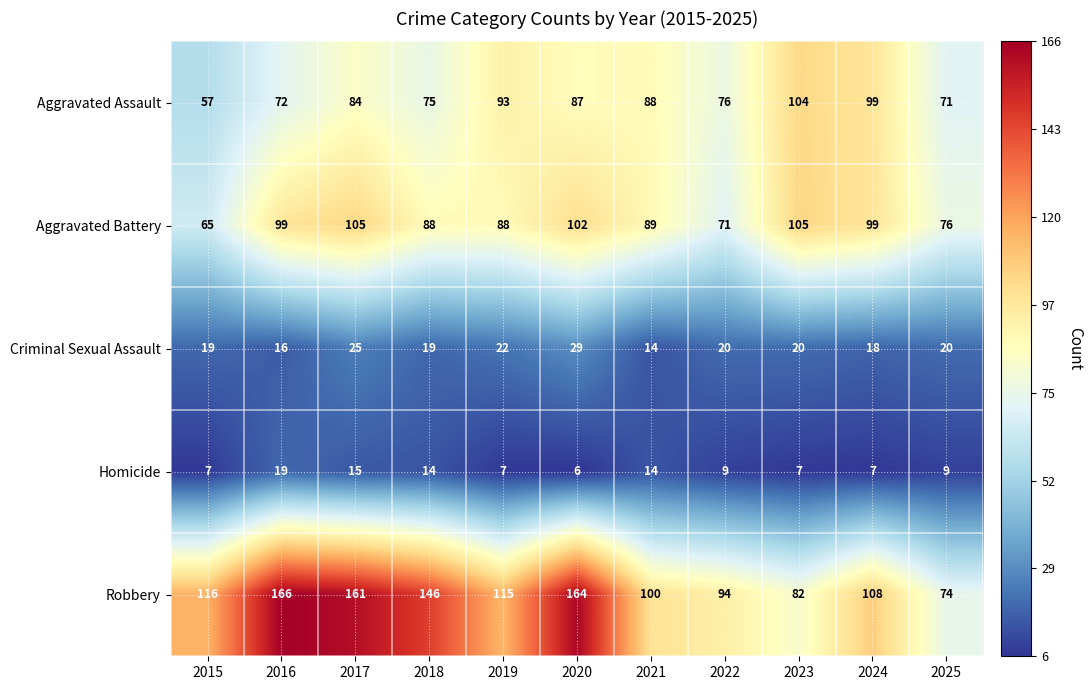

What is the sum of all Aggravated Battery values?

987